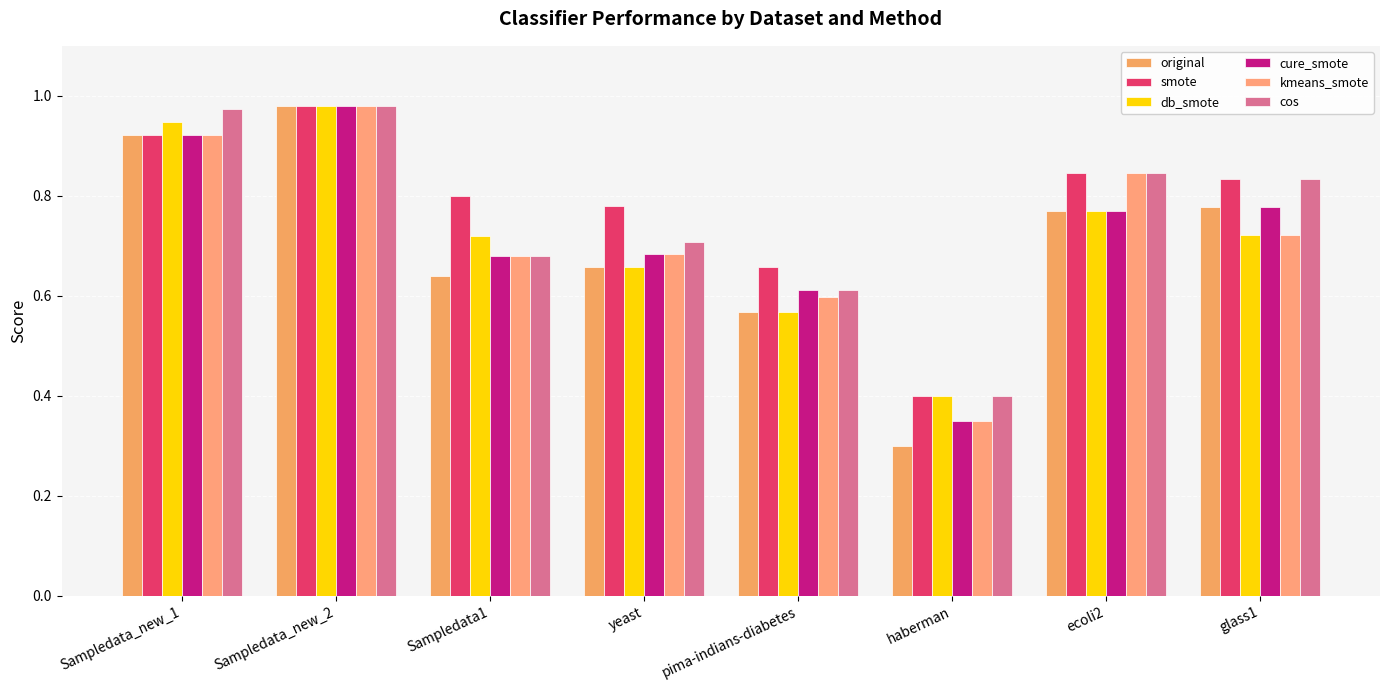

What is the sum of the cure_smote values at Sampledata_new_2 and ecoli2?

1.7